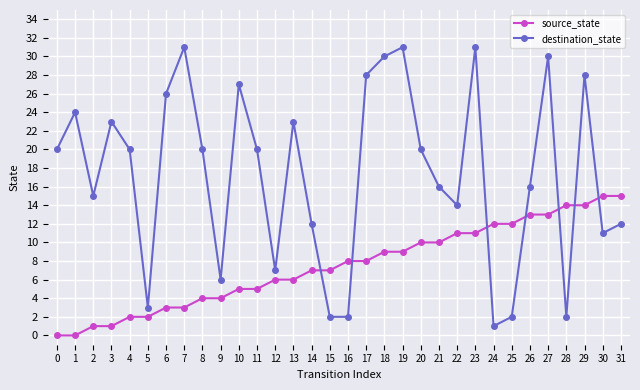

How many interior local peaks does the destination_state series have?

9